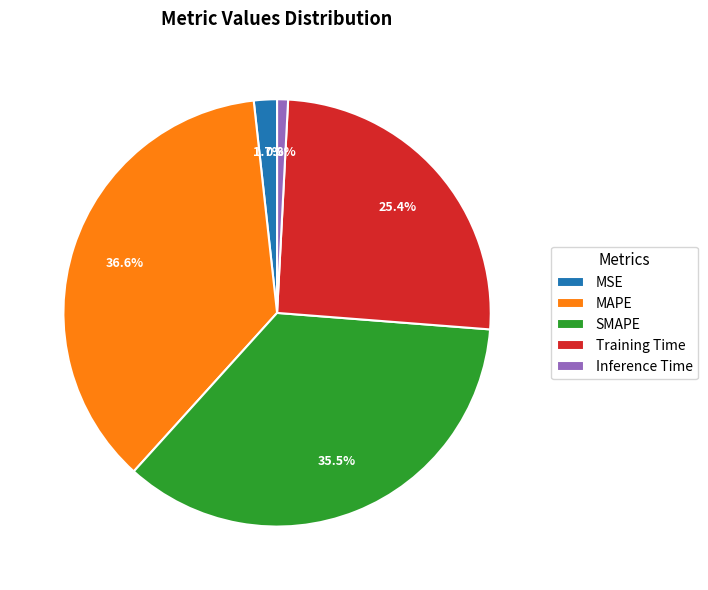

Combined, do SMAPE and MSE account for over 50%?

No